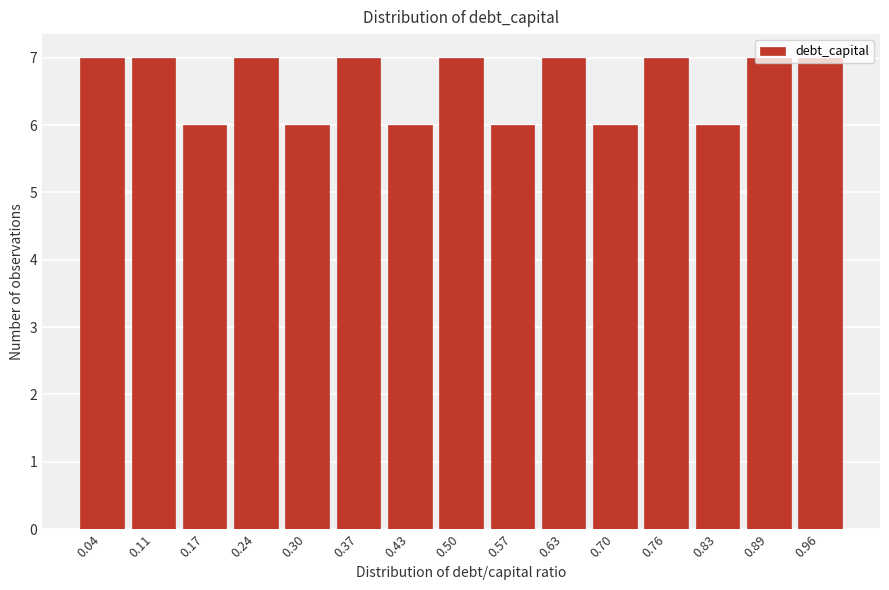

What is the value of the 11th bar from the left?

6